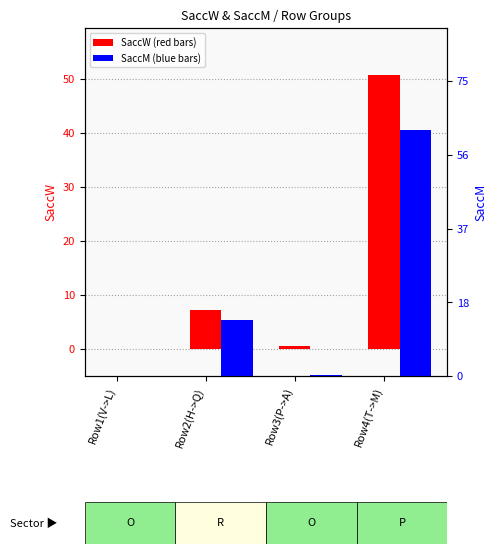

Reading left to right, what are all the values shown in this chart?

SaccW: Row1(V->L)=0.0	Row2(H->Q)=7.3	Row3(P->A)=0.5	Row4(T->M)=50.8
SaccM: Row1(V->L)=0.0	Row2(H->Q)=14.4	Row3(P->A)=0.2	Row4(T->M)=62.7